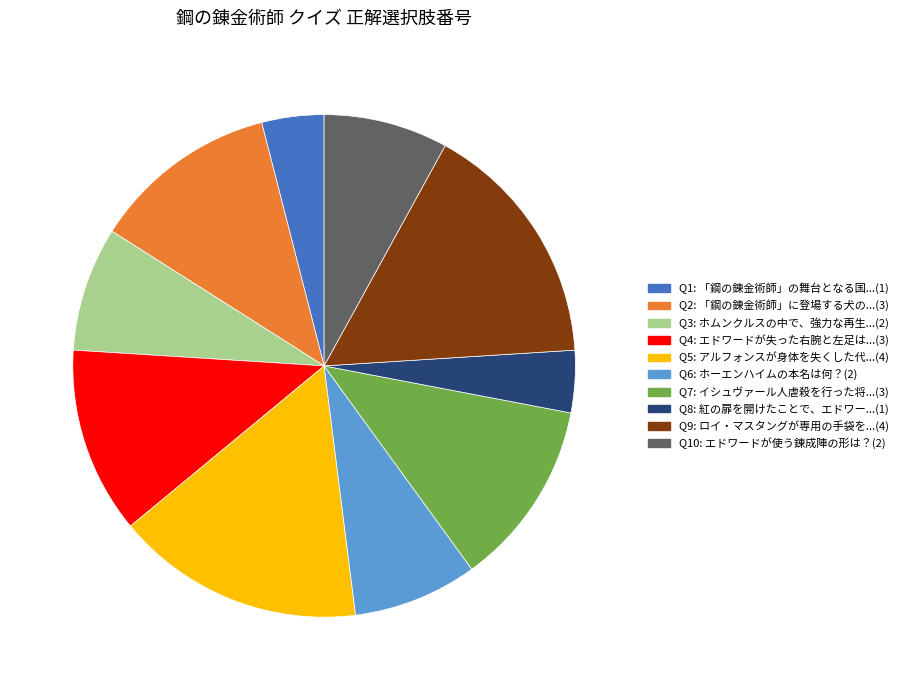

How many slices are in this pie chart?

10